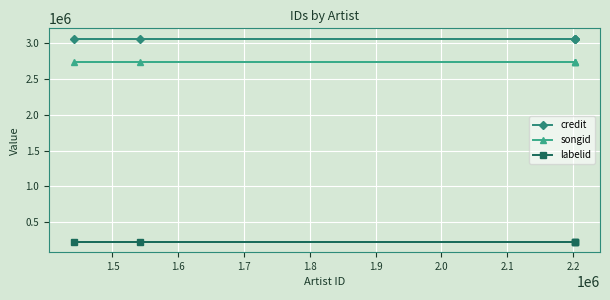

Count the number of categories in the chart.

5